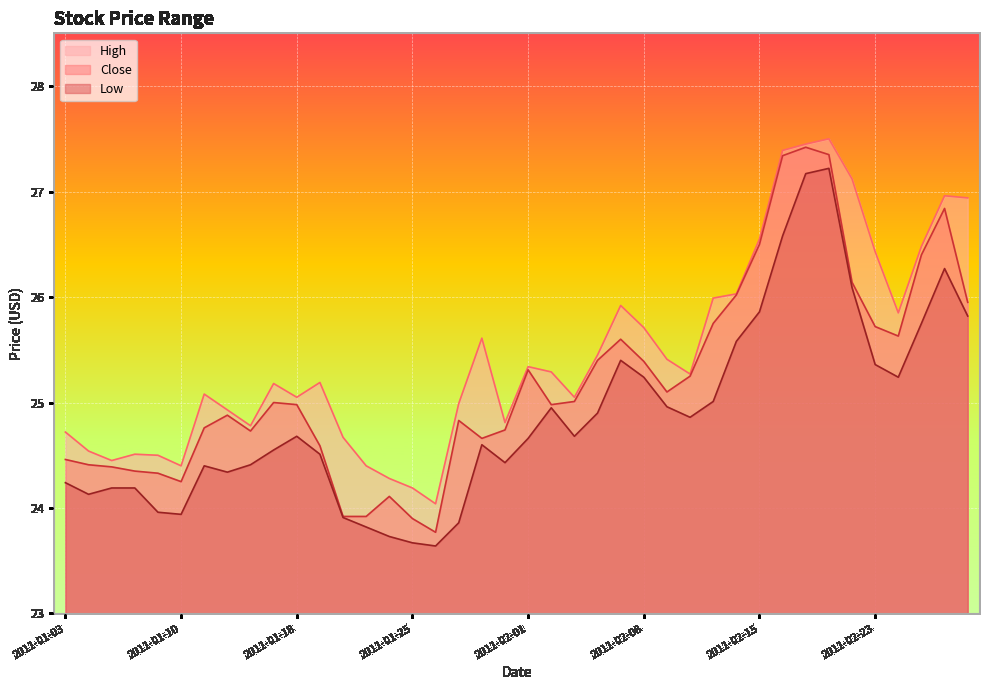

The value of Low at 2011-01-07 is 24.0. True or false?

True